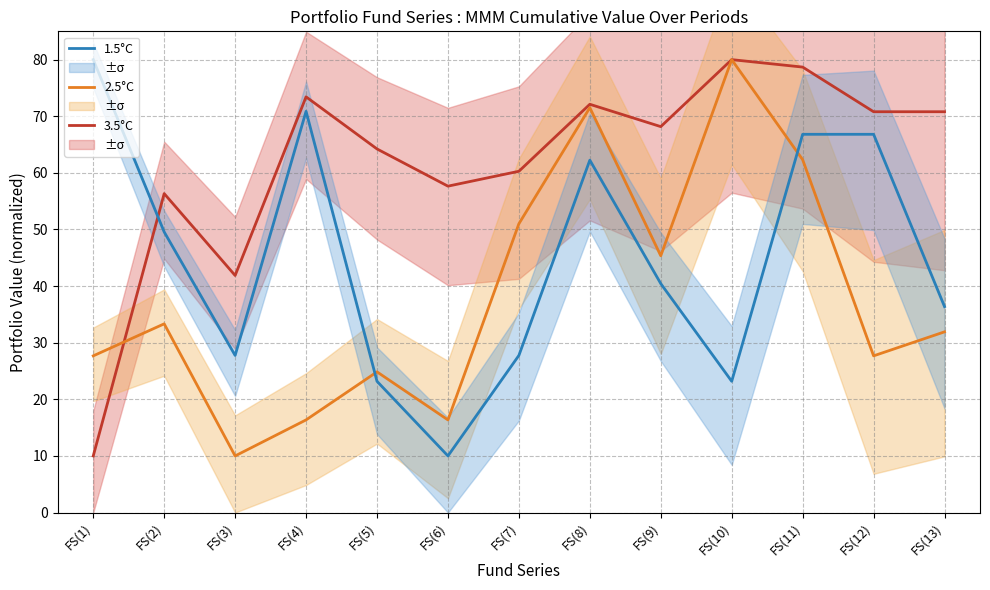

How many intersections are there between 2.5°C and 1.5°C?

2